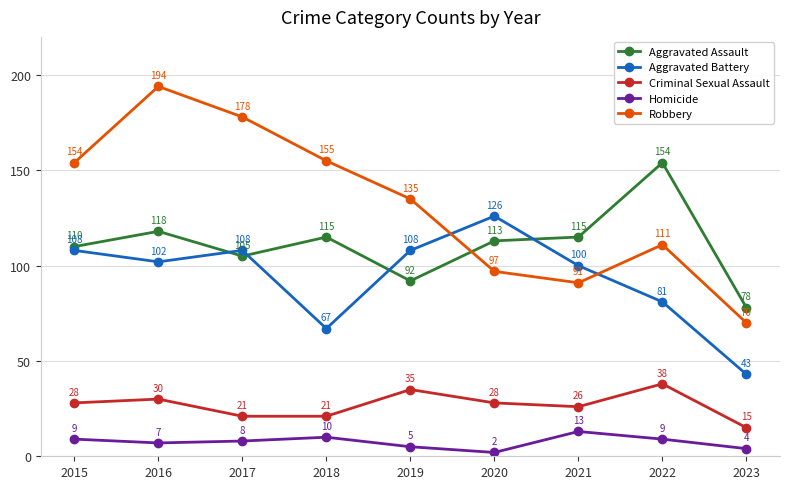

At which label does Homicide reach its minimum?

2020